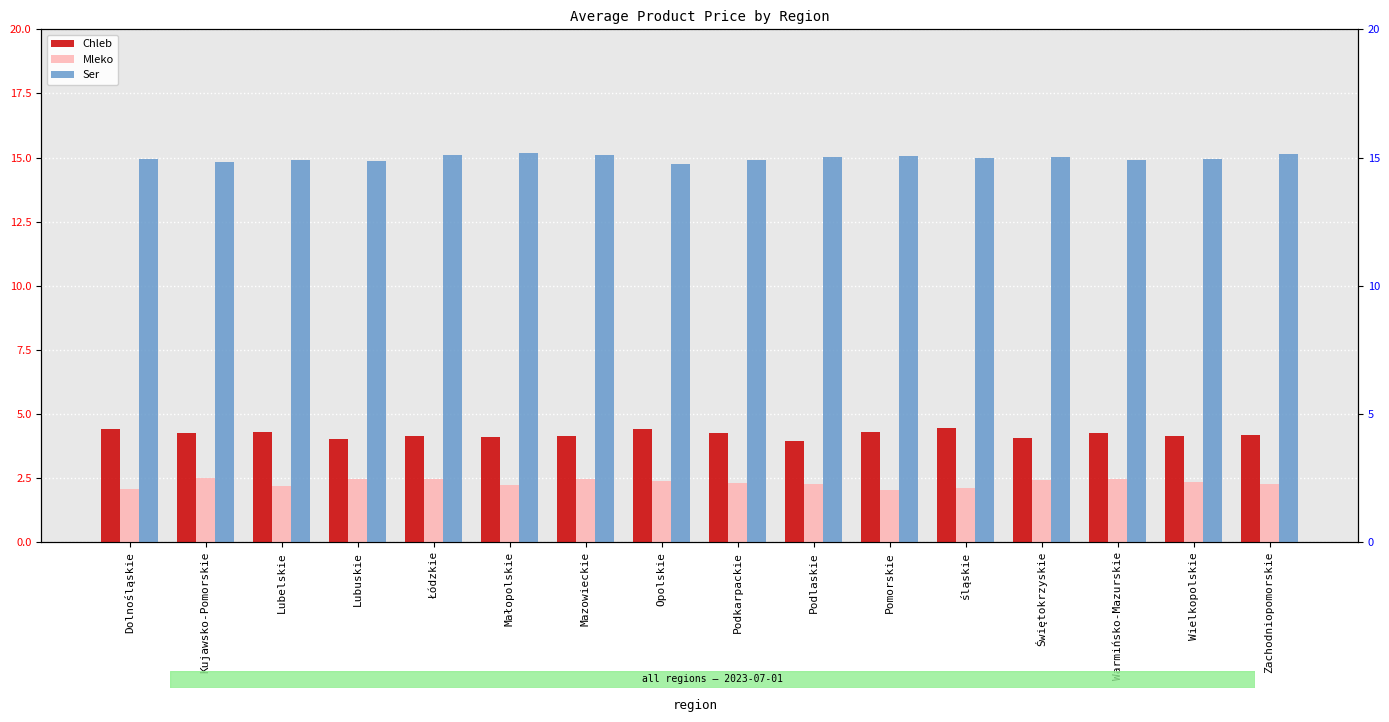

What is the label of the 16th bar from the right?

Dolnośląskie